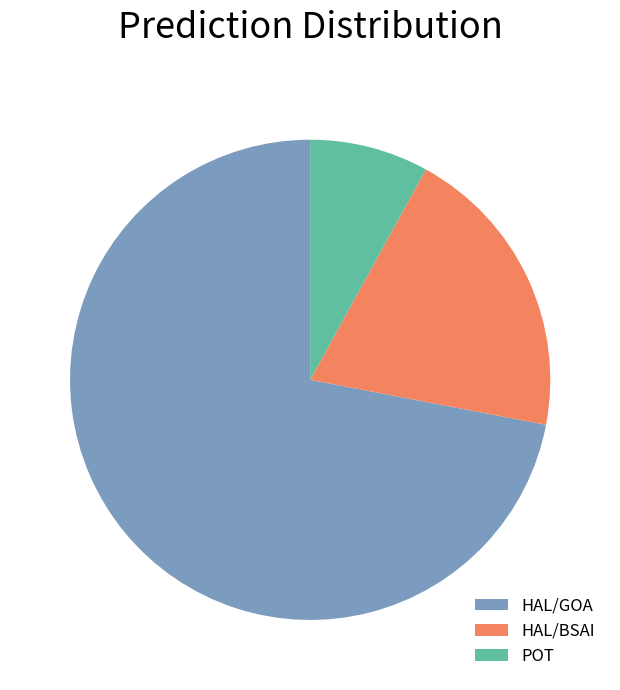

Do HAL/GOA and HAL/BSAI together represent more than half of the pie?

Yes